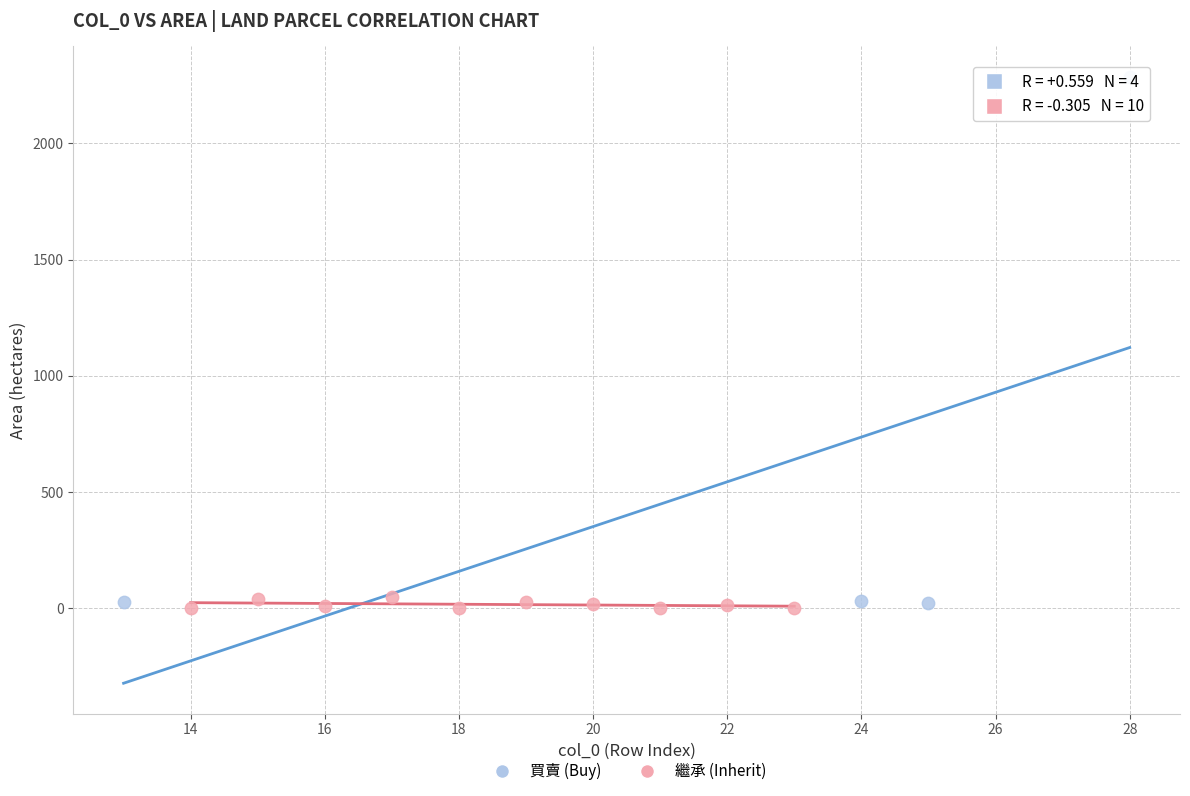

What are all the series names shown in the legend?

買賣 (Buy), 繼承 (Inherit)